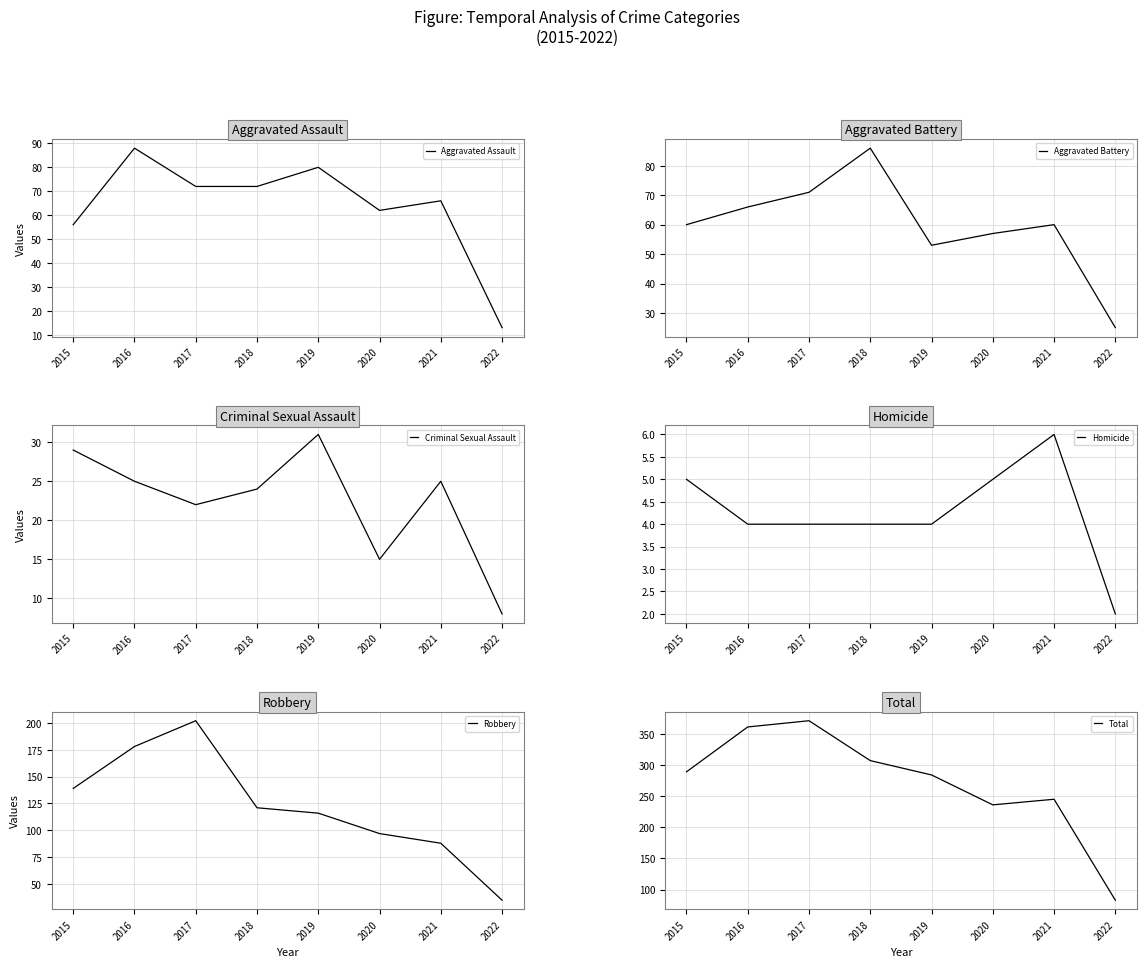

How many interior local peaks does the Aggravated Assault series have?

3